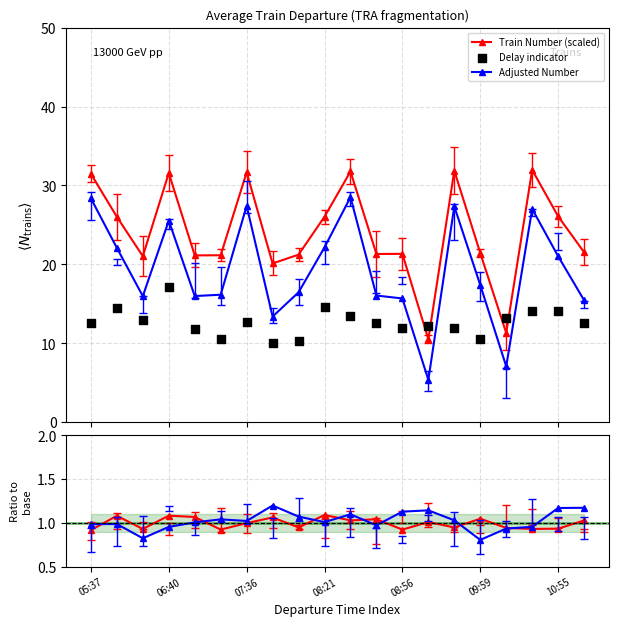

Which series contains the lowest Y value?

Adjusted Number